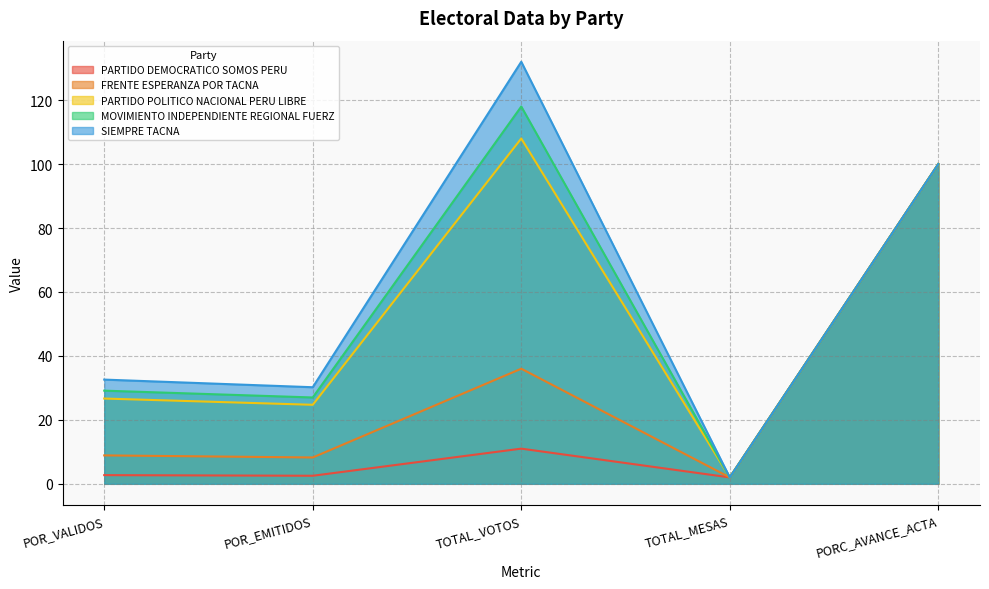

How many data points in PARTIDO DEMOCRATICO SOMOS PERU are above 2?

4